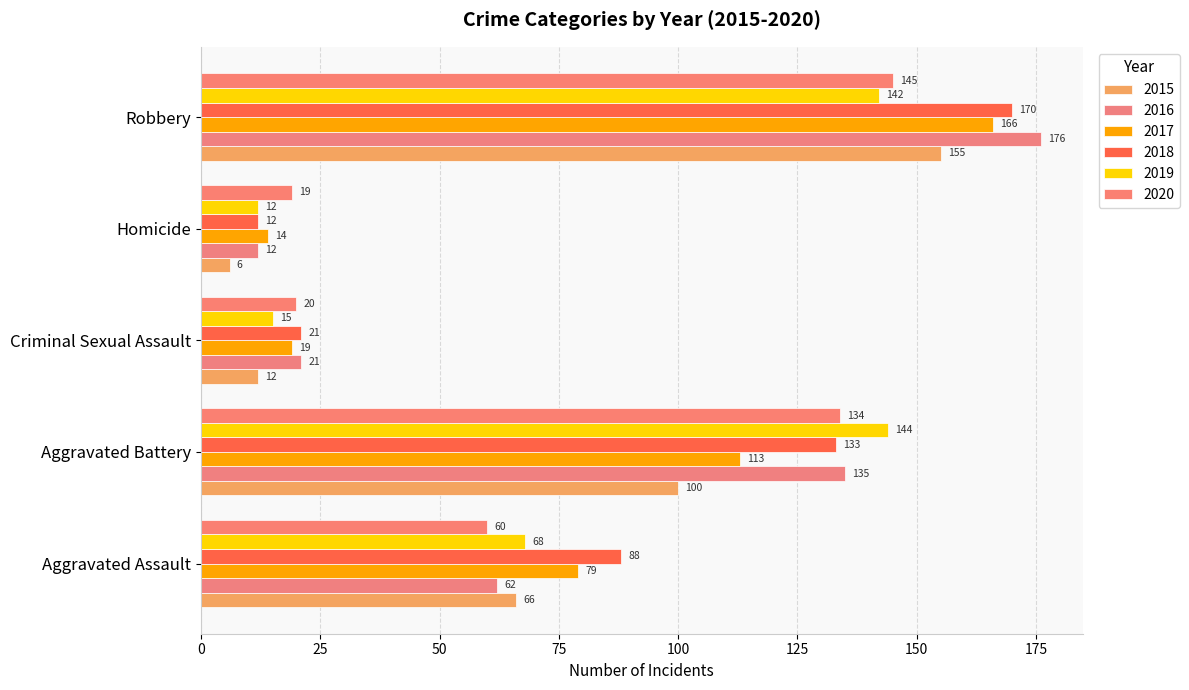

What is the highest value of the 2018 series?

170